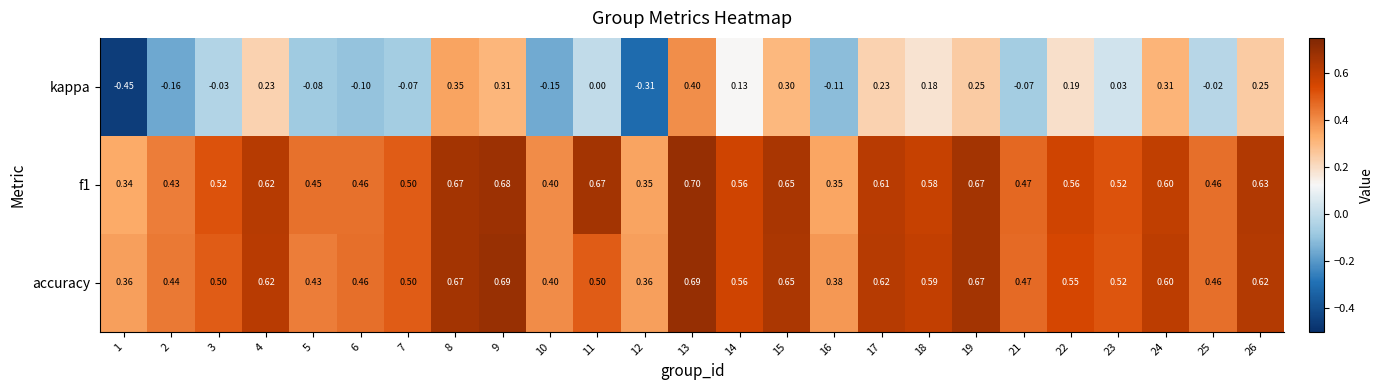

What is the minimum value shown in the chart?

-0.5